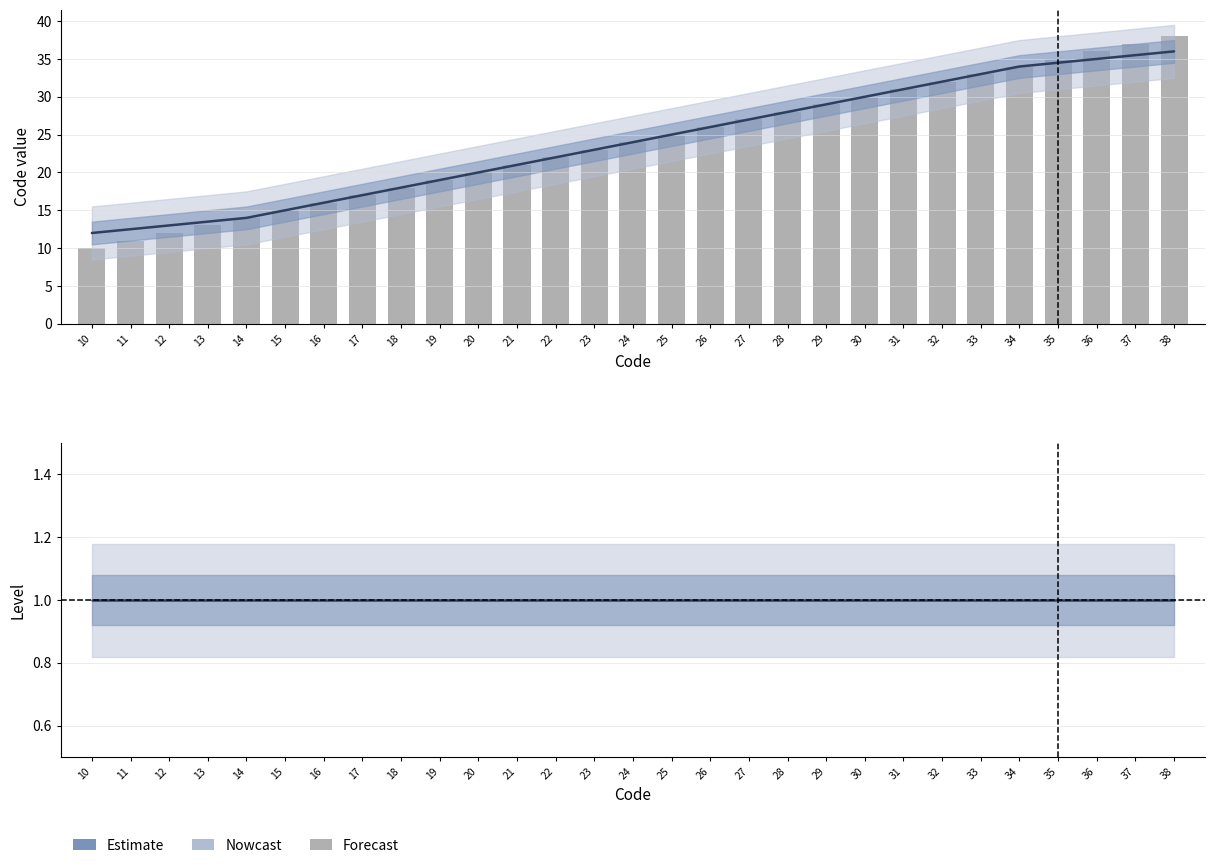

List the labels in order of Code (bar) value, smallest first.

10, 11, 12, 13, 14, 15, 16, 17, 18, 19, 20, 21, 22, 23, 24, 25, 26, 27, 28, 29, 30, 31, 32, 33, 34, 35, 36, 37, 38